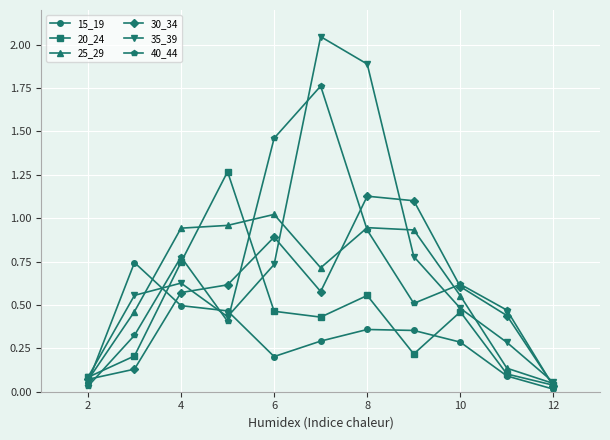

Which series has the widest spread of values?

35_39